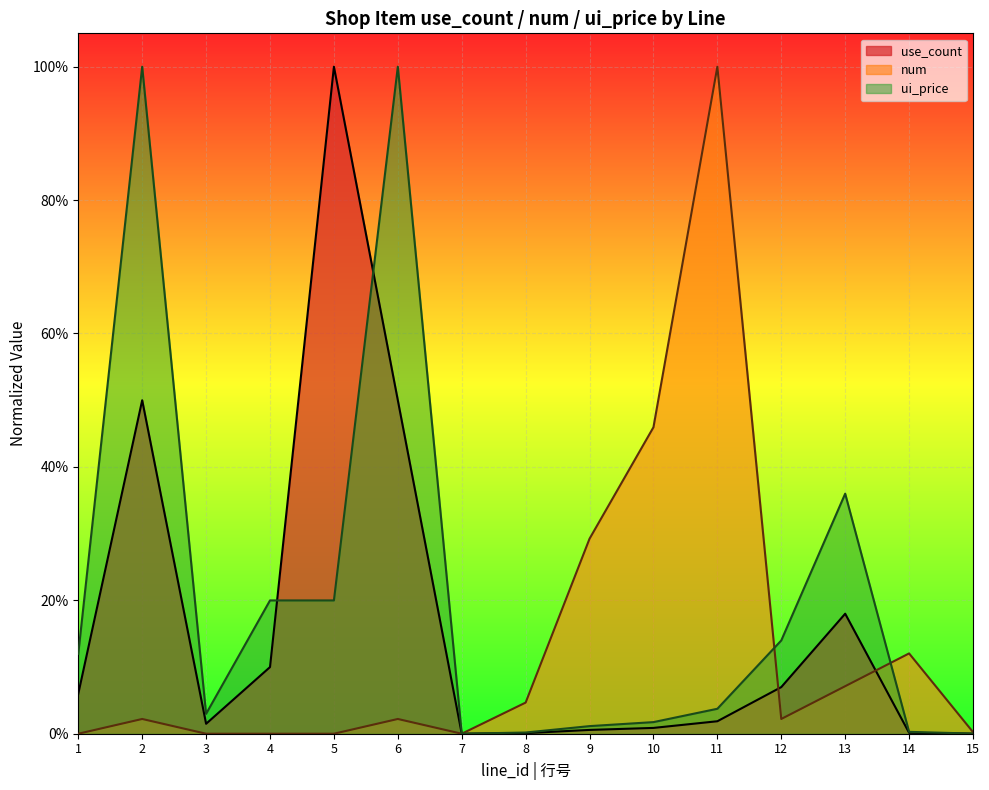

Count the number of categories in the chart.

15